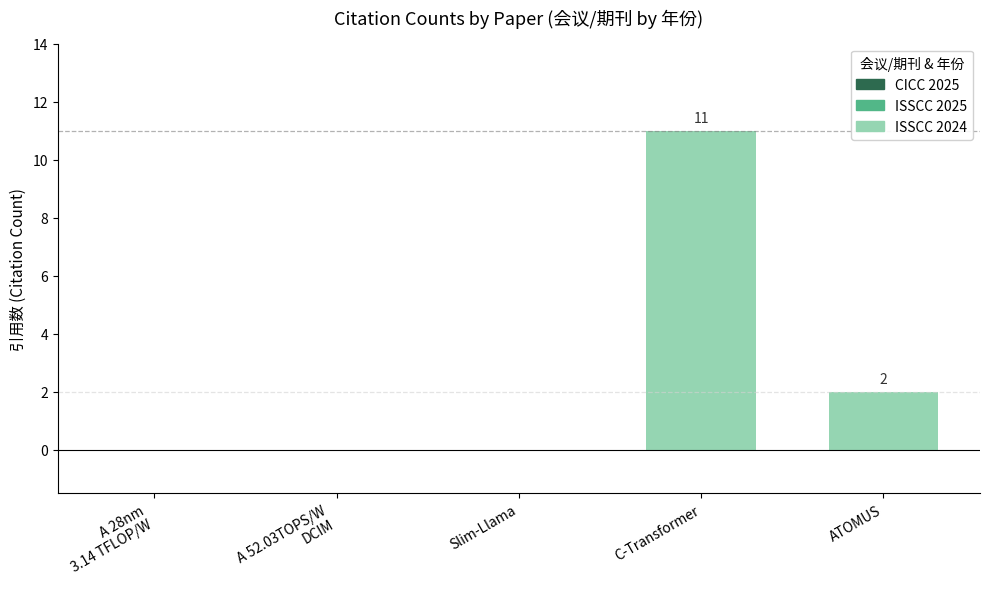

True or false: the data shows 5 at C-Transformer.

False